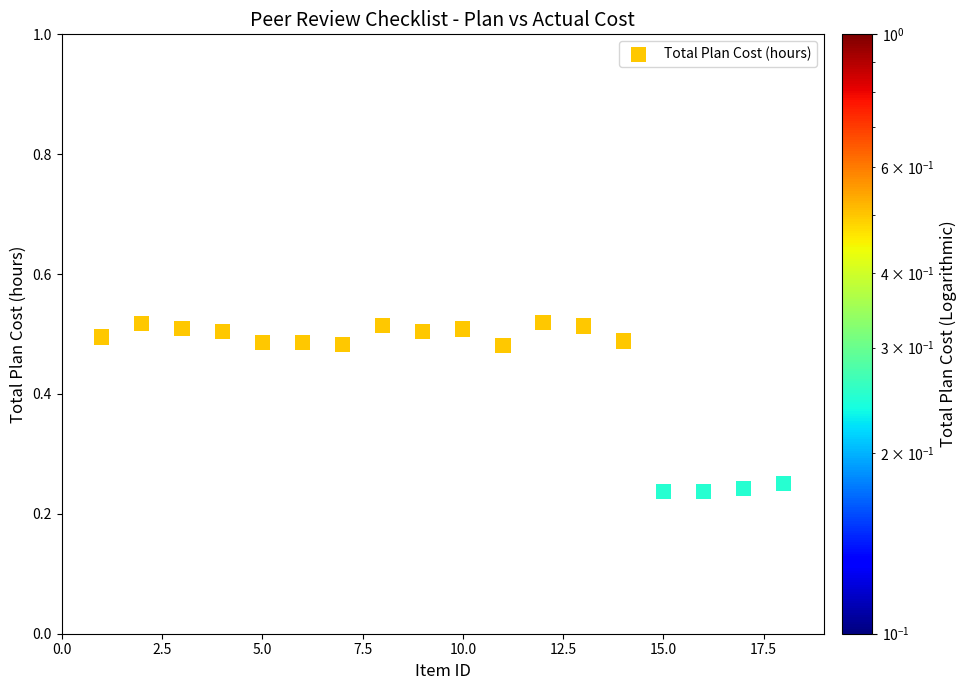

What is the range of X values (max minus min)?

17.0